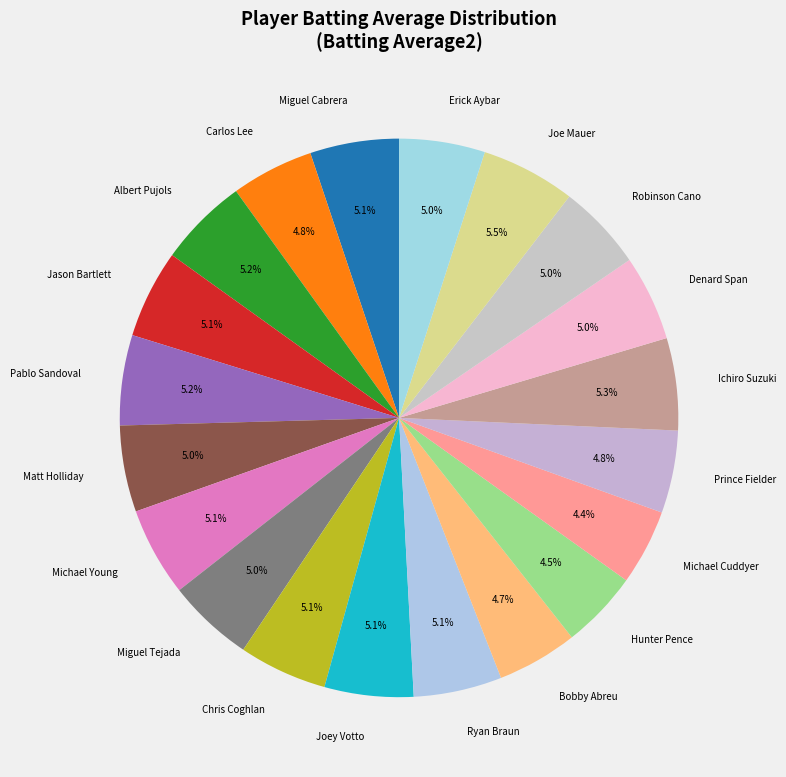

Does Robinson Cano account for over 50% of the chart?

No